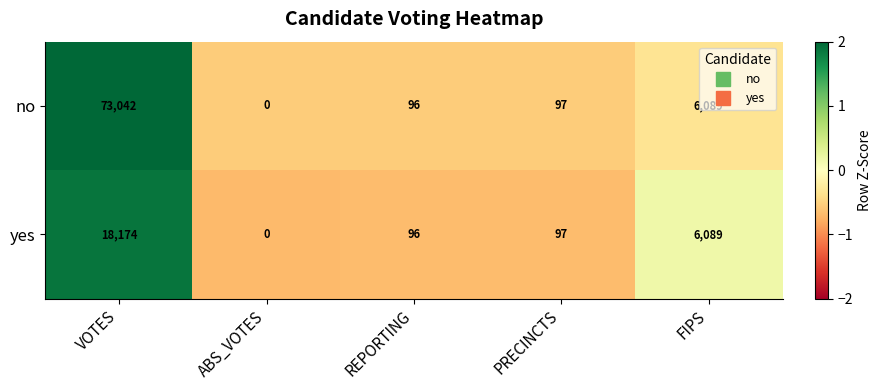

At which category is the sum across all series the highest?

VOTES